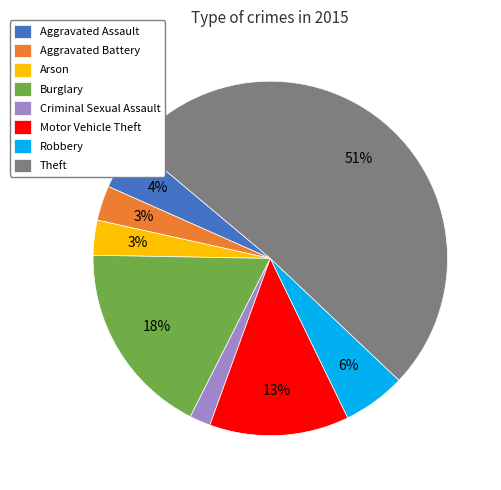

Do Motor Vehicle Theft and Burglary together represent more than half of the pie?

No